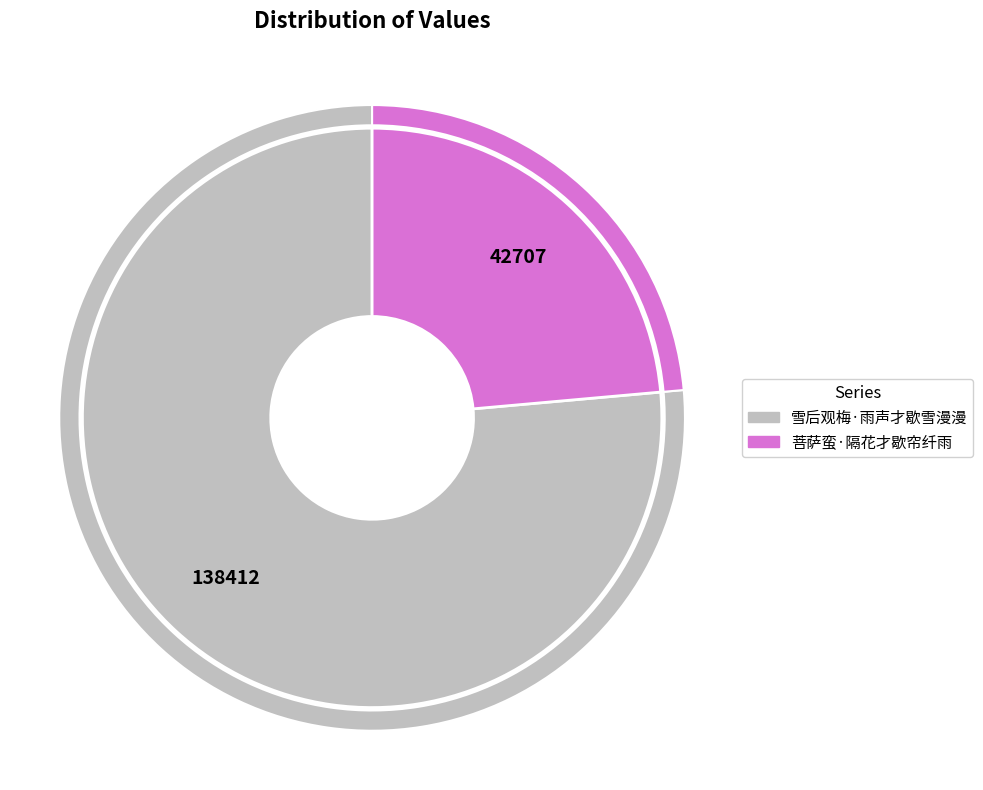

Do 菩萨蛮·隔花才歇帘纤雨 and 雪后观梅·雨声才歇雪漫漫 together represent more than half of the pie?

Yes